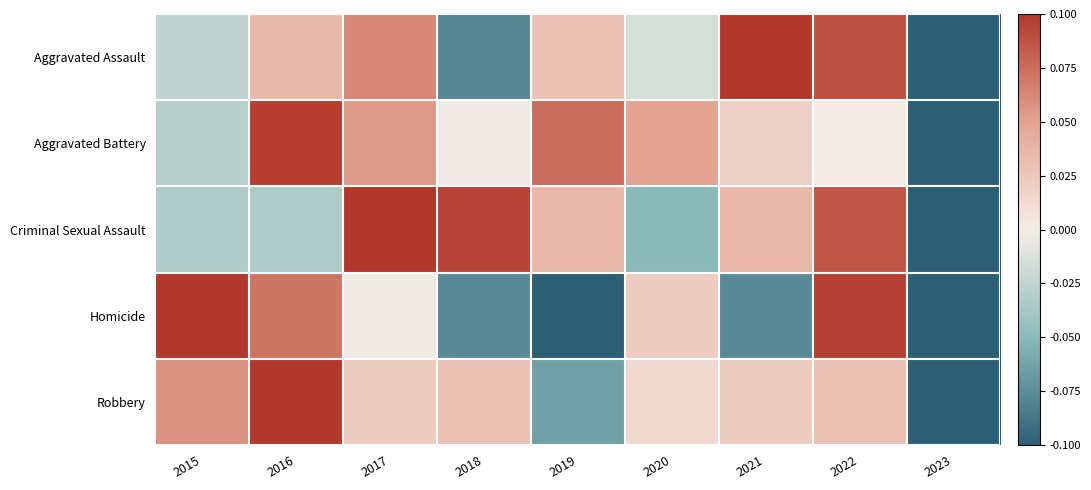

Which label corresponds to the smallest value in the chart?

2023